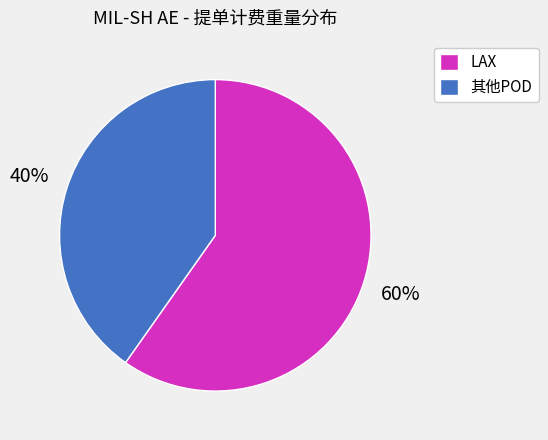

What is the majority slice?

LAX